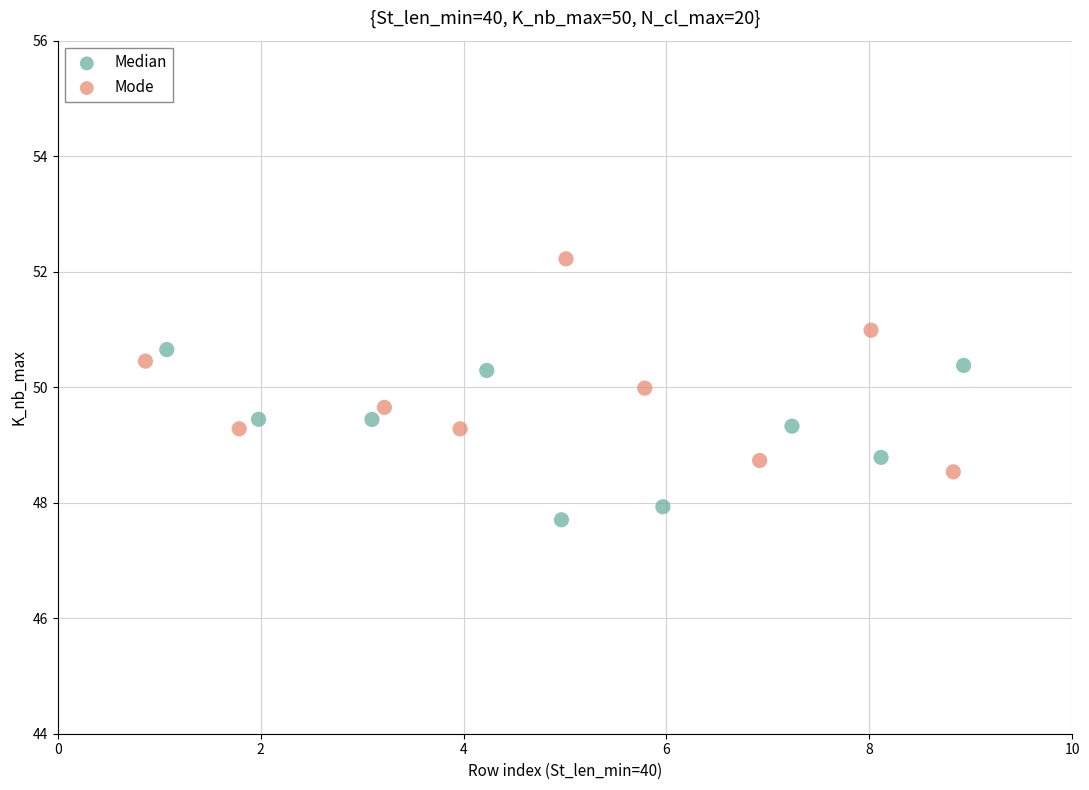

Which series has the widest spread of Y values?

Mode